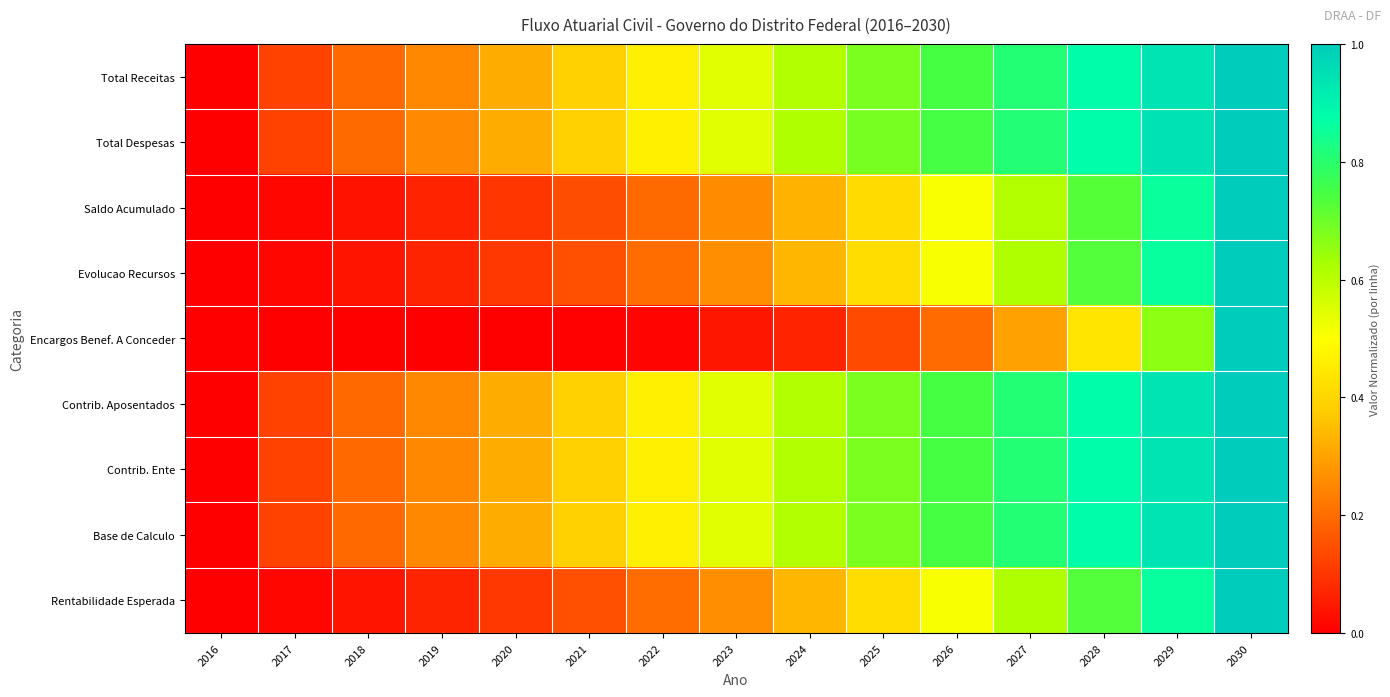

Reading left to right, extract all data points from this chart.

Total Receitas: 2016=0.0	2017=0.1	2018=0.2	2019=0.3	2020=0.3	2021=0.4	2022=0.5	2023=0.5	2024=0.6	2025=0.7	2026=0.7	2027=0.8	2028=0.9	2029=0.9	2030=1.0
Total Despesas: 2016=0.0	2017=0.1	2018=0.2	2019=0.3	2020=0.3	2021=0.4	2022=0.5	2023=0.5	2024=0.6	2025=0.7	2026=0.7	2027=0.8	2028=0.9	2029=0.9	2030=1.0
Saldo Acumulado: 2016=0.0	2017=0.0	2018=0.0	2019=0.1	2020=0.1	2021=0.1	2022=0.2	2023=0.3	2024=0.3	2025=0.4	2026=0.5	2027=0.6	2028=0.7	2029=0.9	2030=1.0
Evolucao Recursos: 2016=0.0	2017=0.0	2018=0.0	2019=0.1	2020=0.1	2021=0.1	2022=0.2	2023=0.3	2024=0.3	2025=0.4	2026=0.5	2027=0.6	2028=0.7	2029=0.9	2030=1.0
Encargos Benef. A Conceder: 2016=0.0	2017=0.0	2018=0.0	2019=0.0	2020=0.0	2021=0.0	2022=0.0	2023=0.0	2024=0.1	2025=0.1	2026=0.2	2027=0.3	2028=0.4	2029=0.7	2030=1.0
Contrib. Aposentados: 2016=0.0	2017=0.1	2018=0.2	2019=0.3	2020=0.3	2021=0.4	2022=0.5	2023=0.5	2024=0.6	2025=0.7	2026=0.7	2027=0.8	2028=0.9	2029=0.9	2030=1.0
Contrib. Ente: 2016=0.0	2017=0.1	2018=0.2	2019=0.3	2020=0.3	2021=0.4	2022=0.5	2023=0.5	2024=0.6	2025=0.7	2026=0.7	2027=0.8	2028=0.9	2029=0.9	2030=1.0
Base de Calculo: 2016=0.0	2017=0.1	2018=0.2	2019=0.3	2020=0.3	2021=0.4	2022=0.5	2023=0.5	2024=0.6	2025=0.7	2026=0.7	2027=0.8	2028=0.9	2029=0.9	2030=1.0
Rentabilidade Esperada: 2016=0.0	2017=0.0	2018=0.0	2019=0.1	2020=0.1	2021=0.1	2022=0.2	2023=0.3	2024=0.3	2025=0.4	2026=0.5	2027=0.6	2028=0.7	2029=0.9	2030=1.0